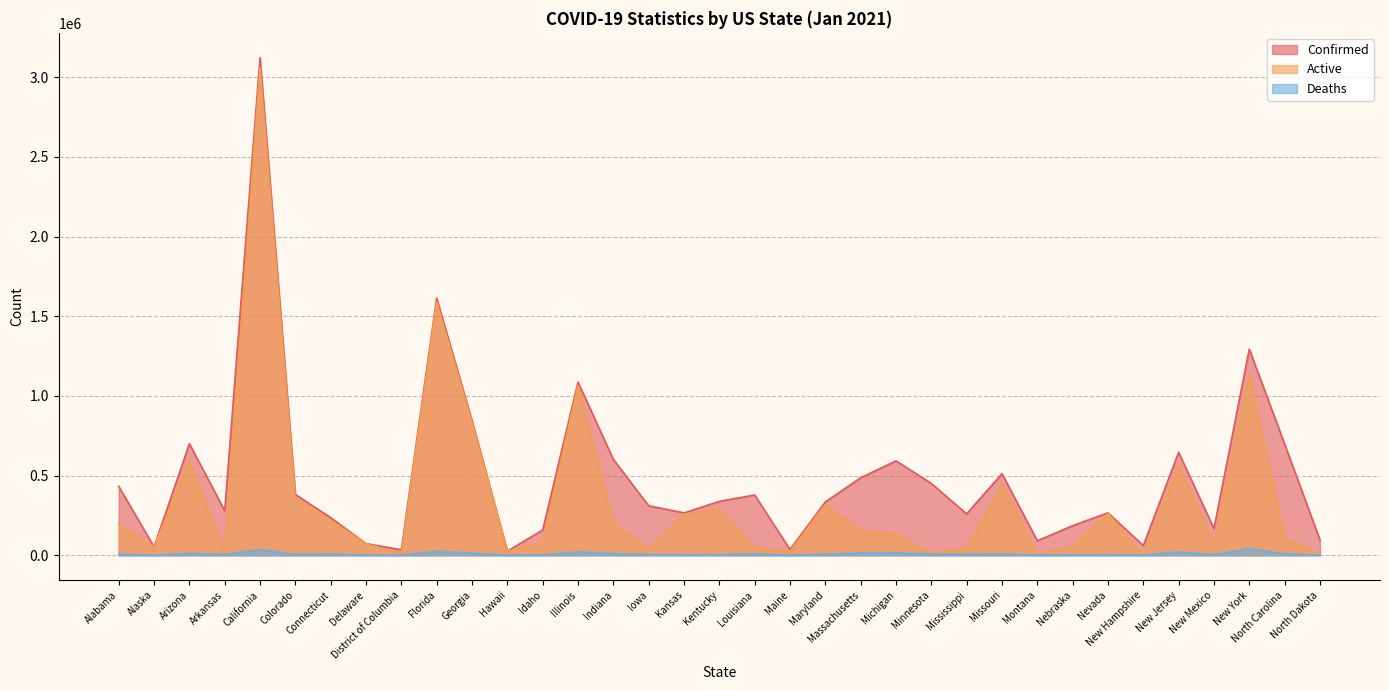

What is the maximum value shown in the chart?

3122705